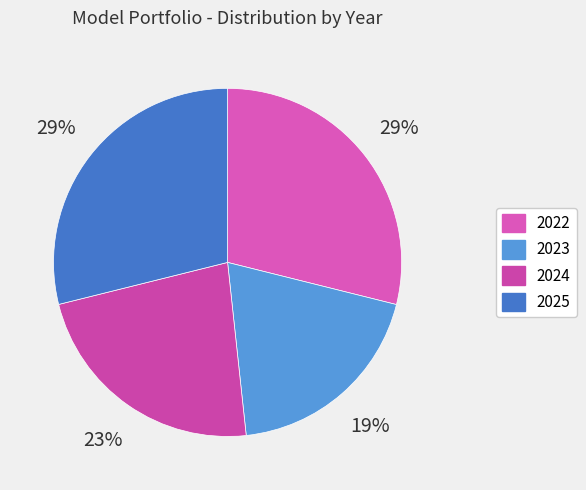

To the nearest percent, what percentage of the pie is 2025?

29%